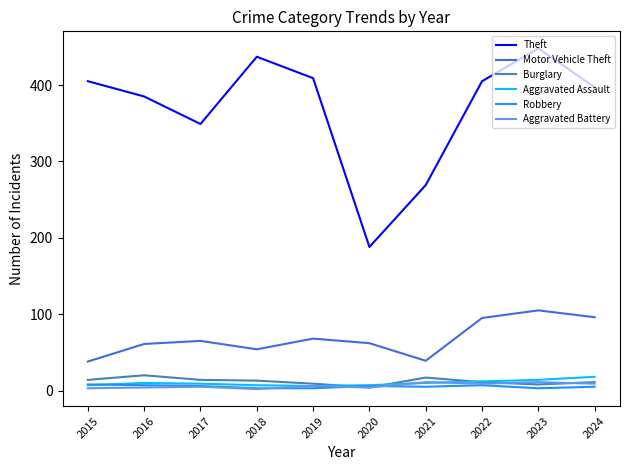

Which label corresponds to the largest value in the chart?

2023